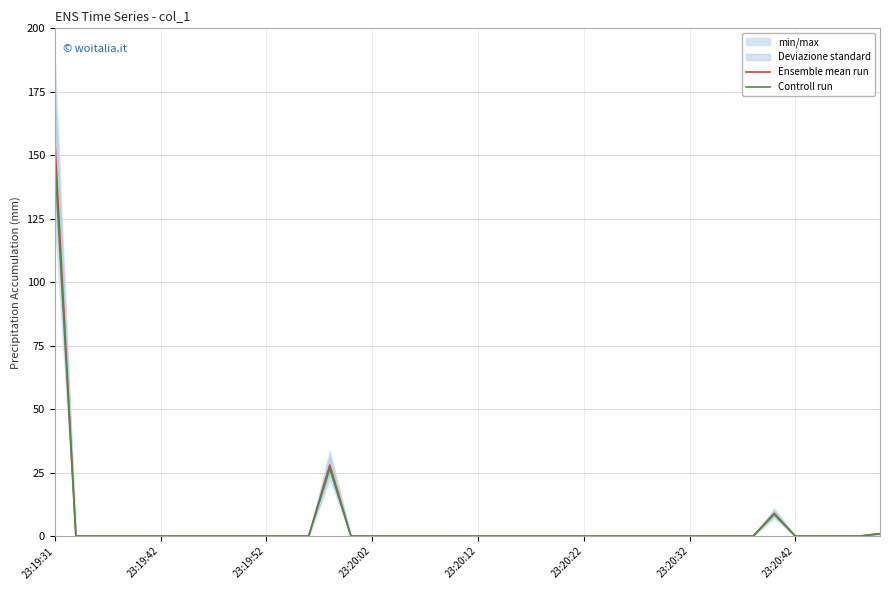

What is the maximum value for Controll run?

149.1